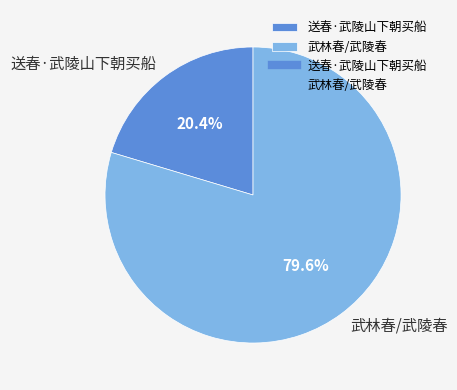

Approximately how many times larger is the value at 武林春/武陵春 compared to 送春·武陵山下朝买船?

3.9